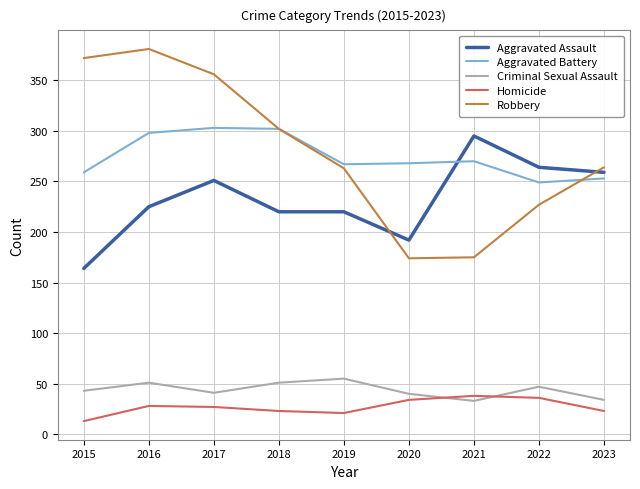

What is the highest value of the Robbery series?

381